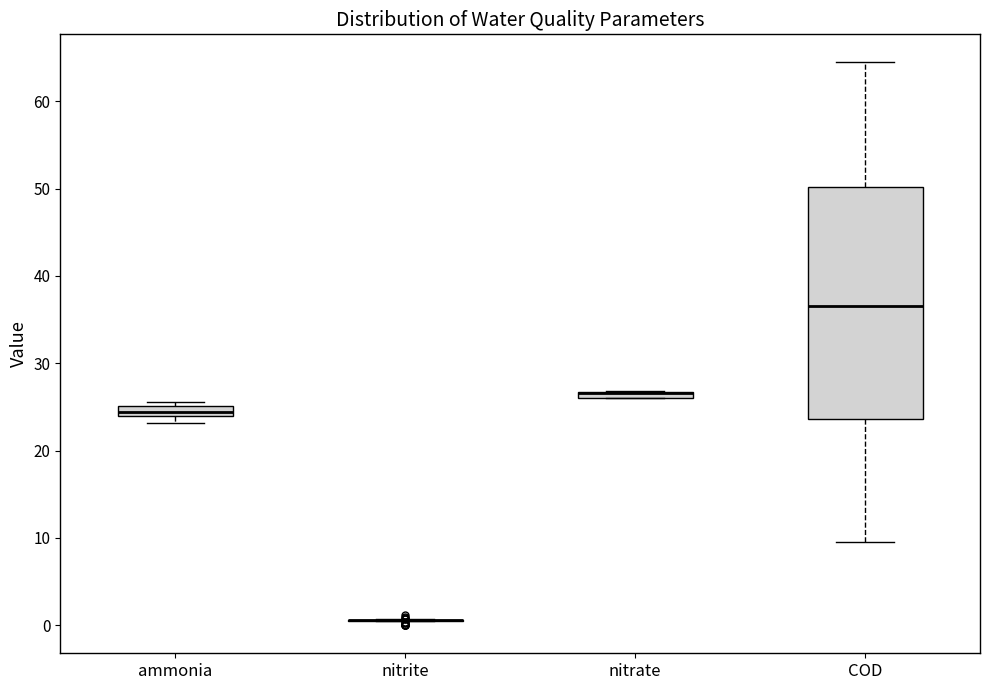

Which box is the tallest, from its lower edge to its upper edge?

COD